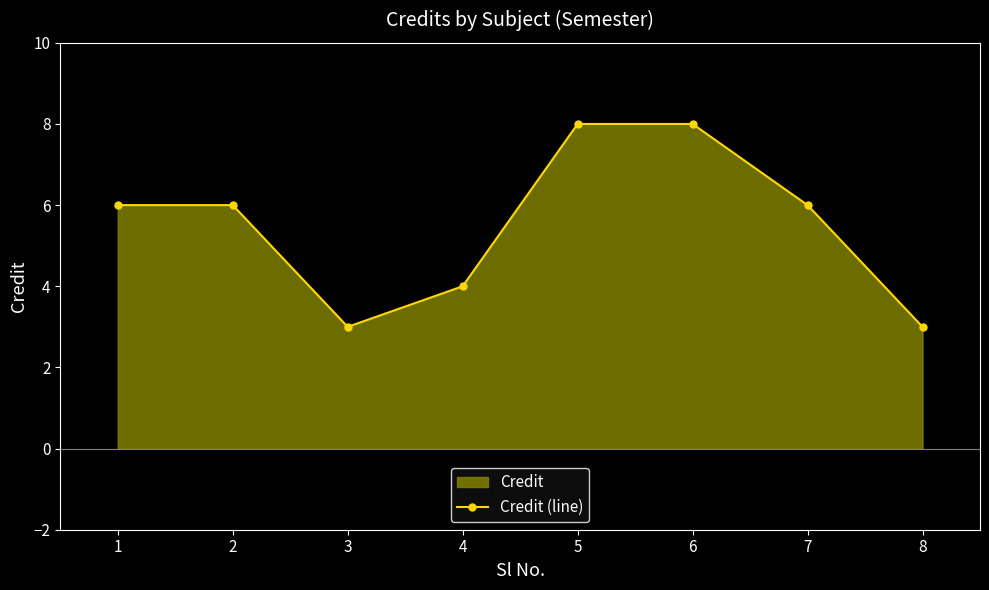

What is the maximum value shown in the chart?

8